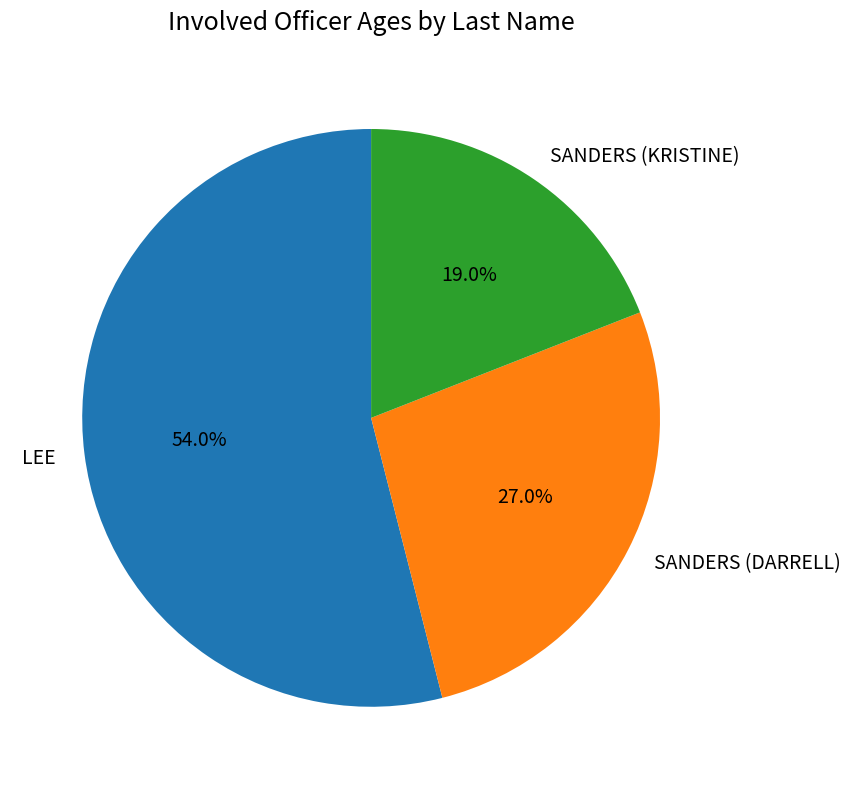

Is there any slice that represents more than half of the pie?

Yes